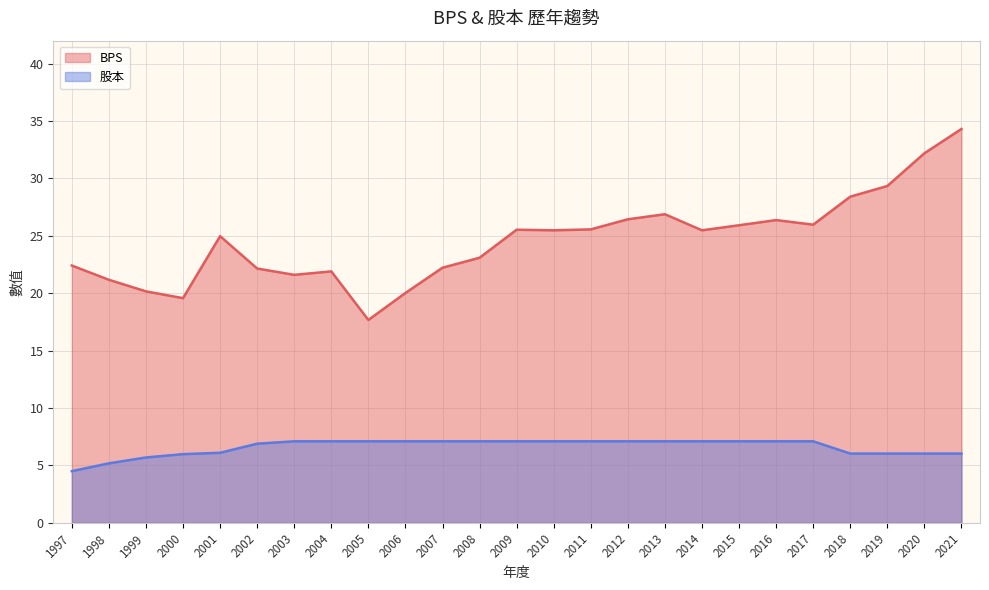

The BPS series shows 29.3 at 2019. True or false?

True